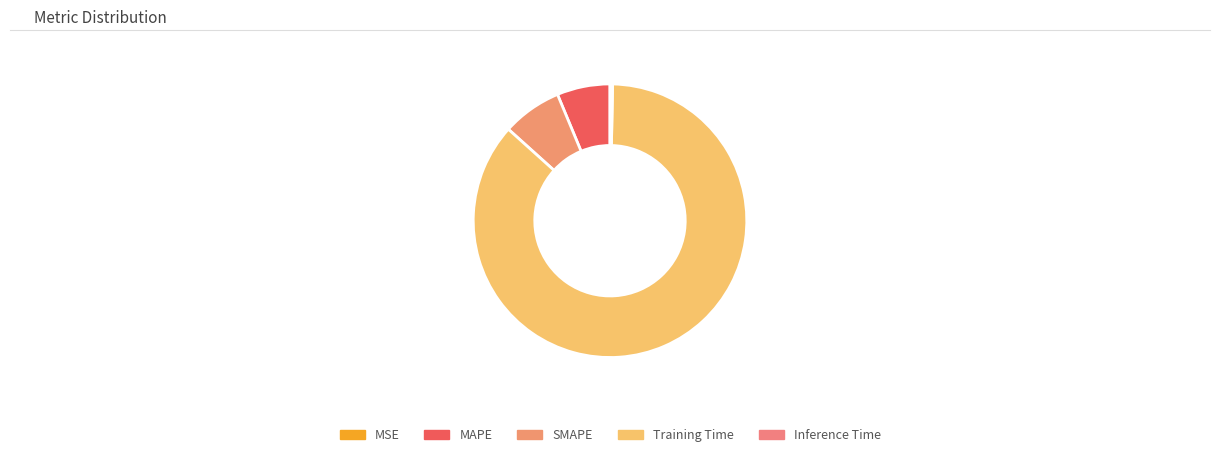

Which slice is the smallest?

MSE